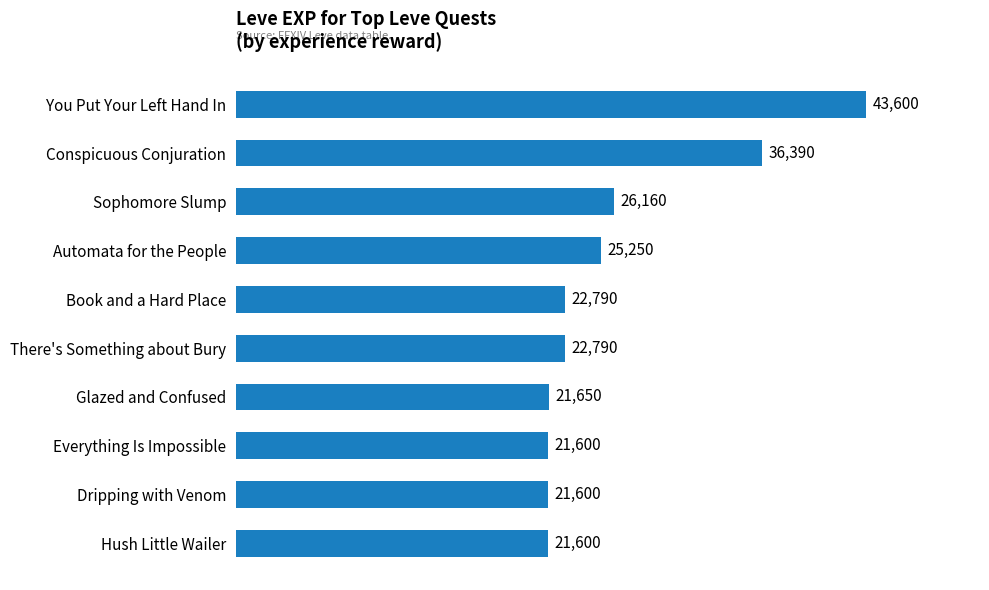

What is the maximum value shown in the chart?

43600